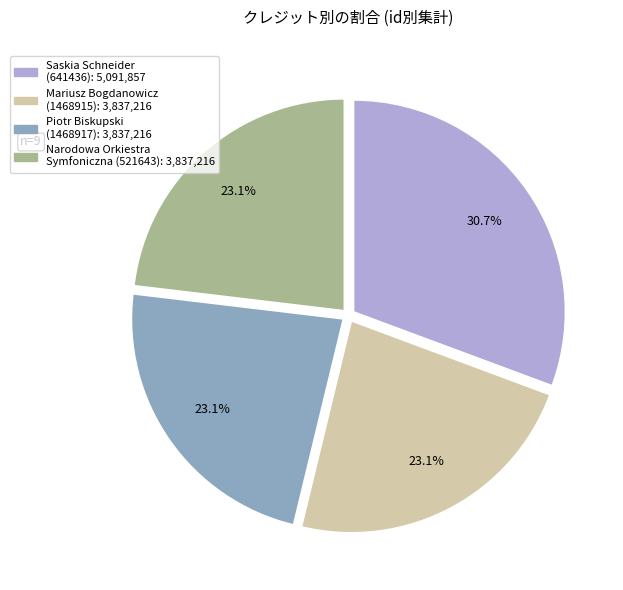

Is there a majority slice in this chart?

No